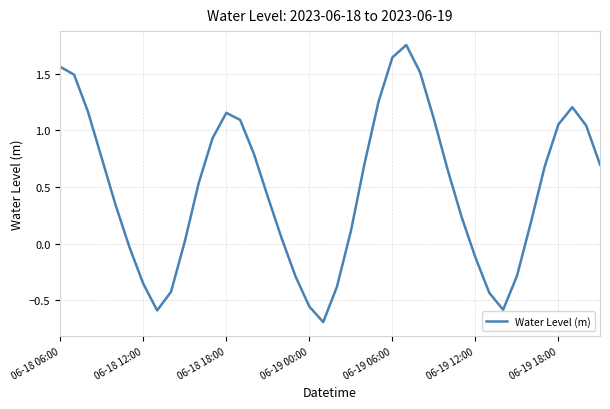

What is the minimum value shown in the chart?

-0.7